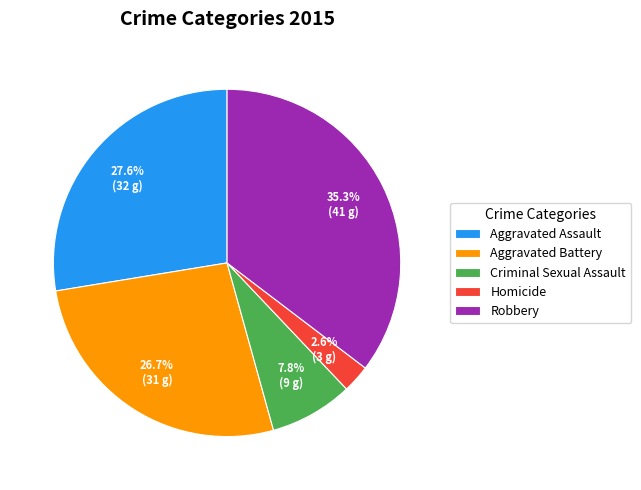

How many segments does this pie chart have?

5